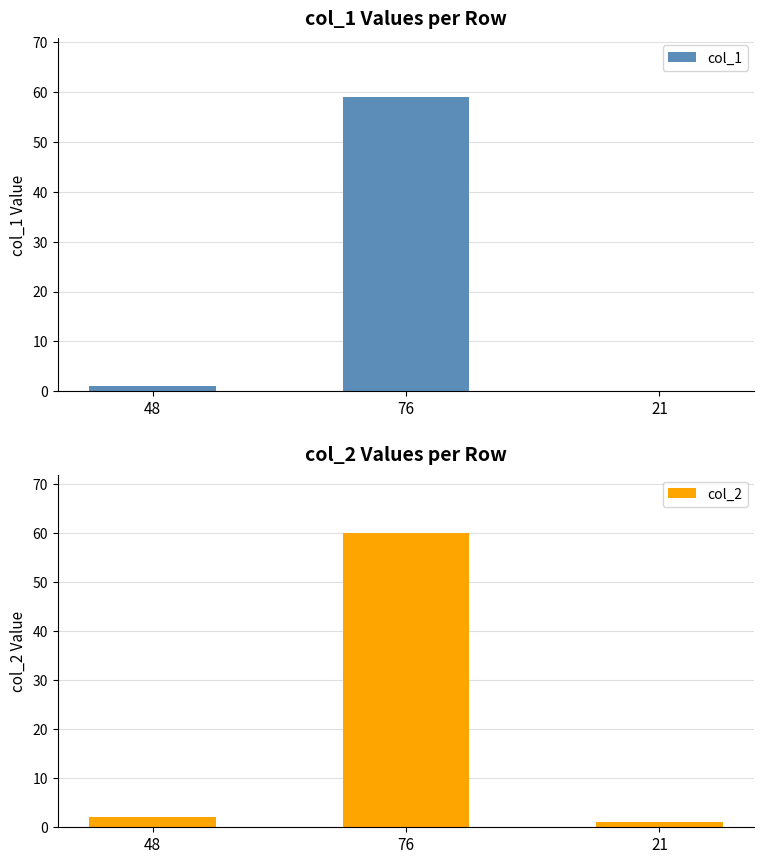

Which has a higher value, 76 or 48?

76